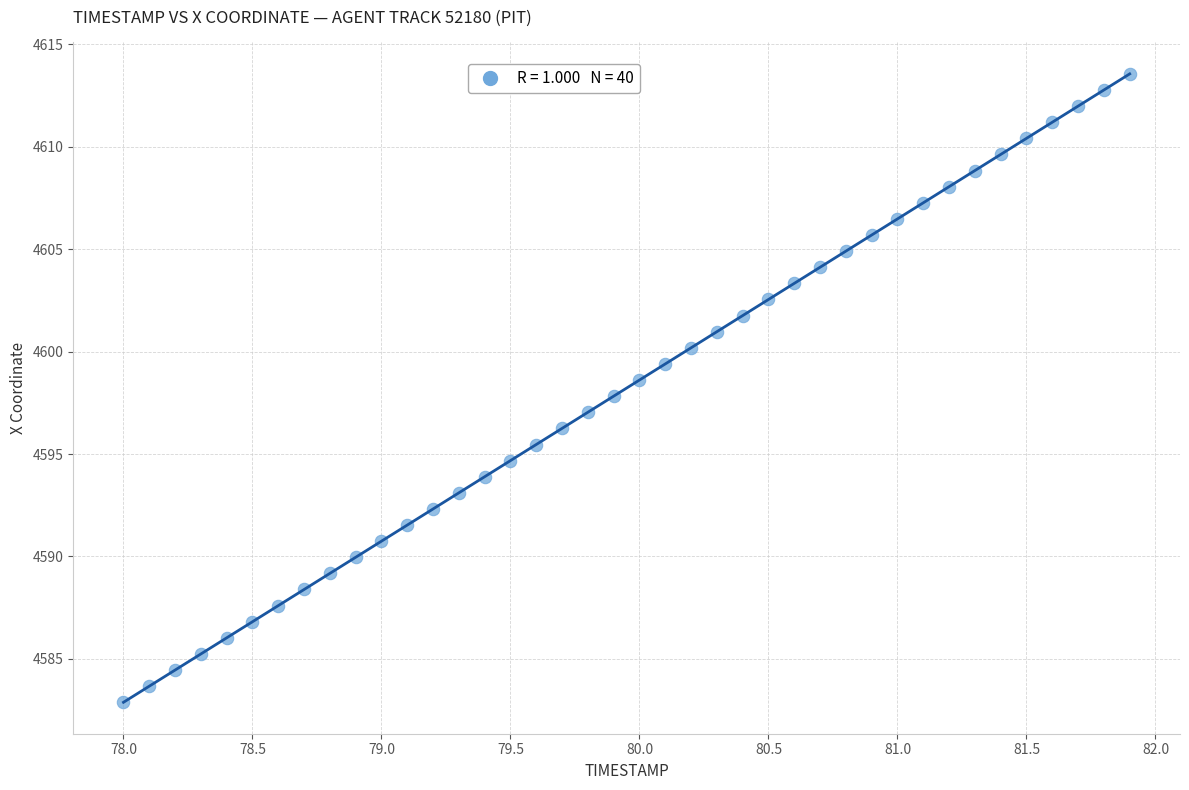

What is the range of X values (max minus min)?

3.9